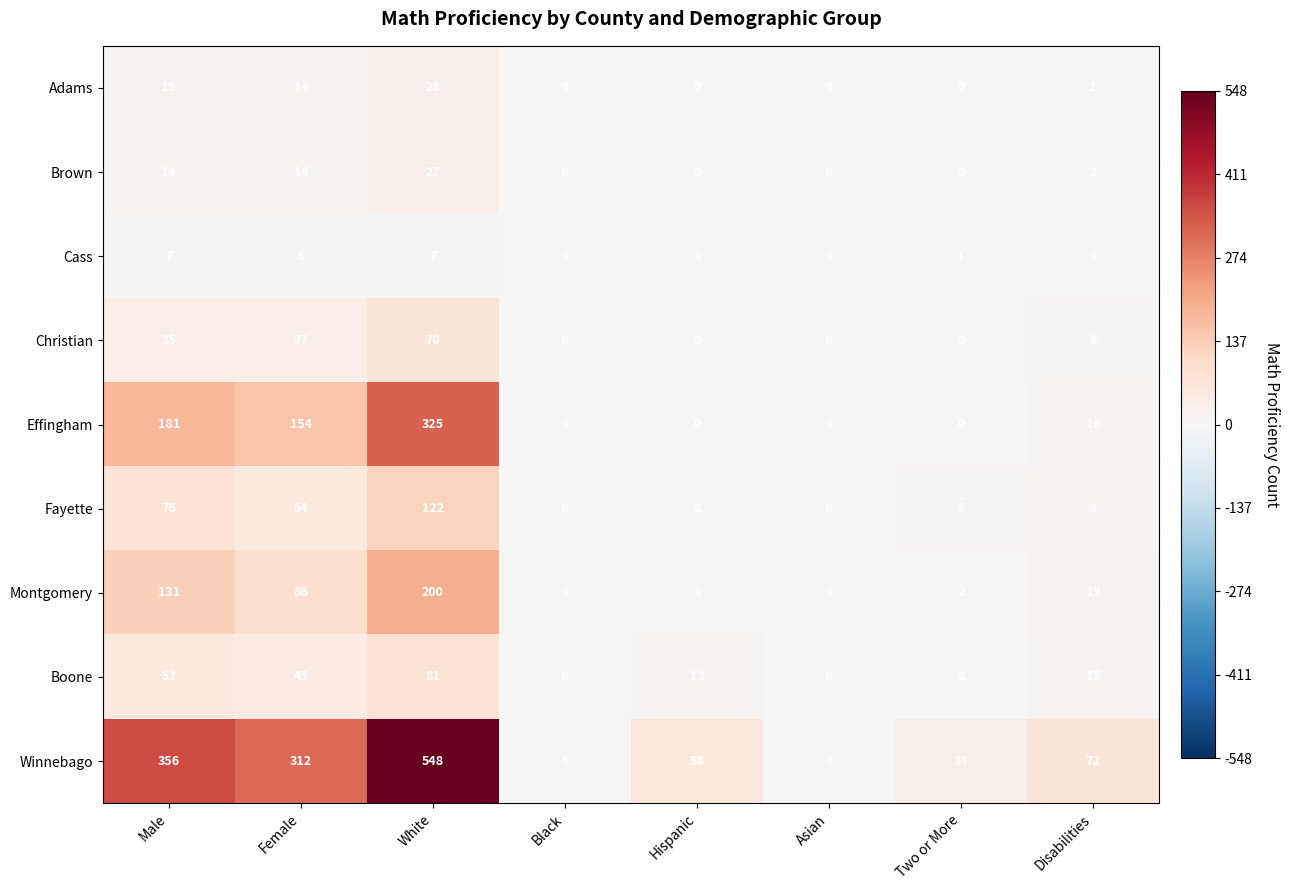

The value of Winnebago at Black is 4. True or false?

True